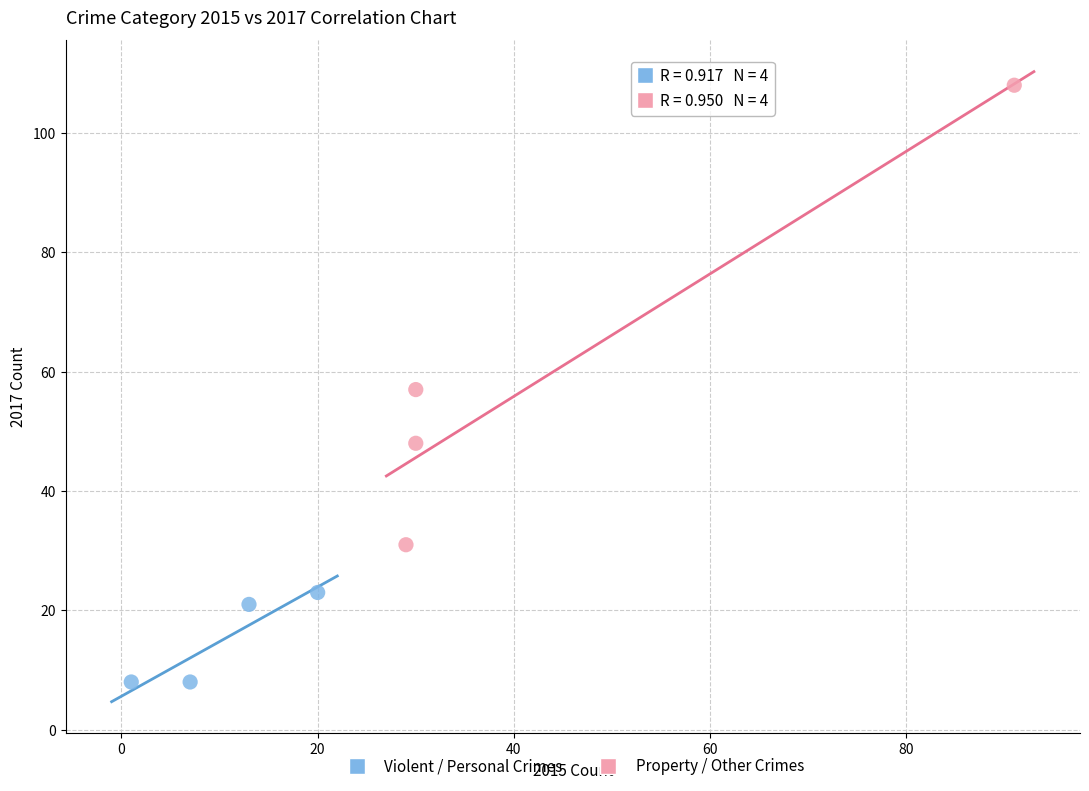

Which series has the widest spread of Y values?

Property / Other Crimes